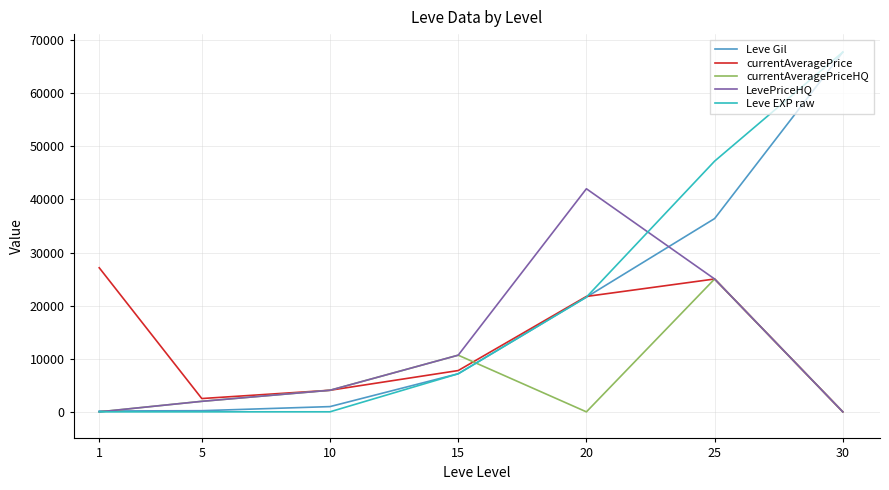

What is the highest value of the Leve Gil series?

67730.0